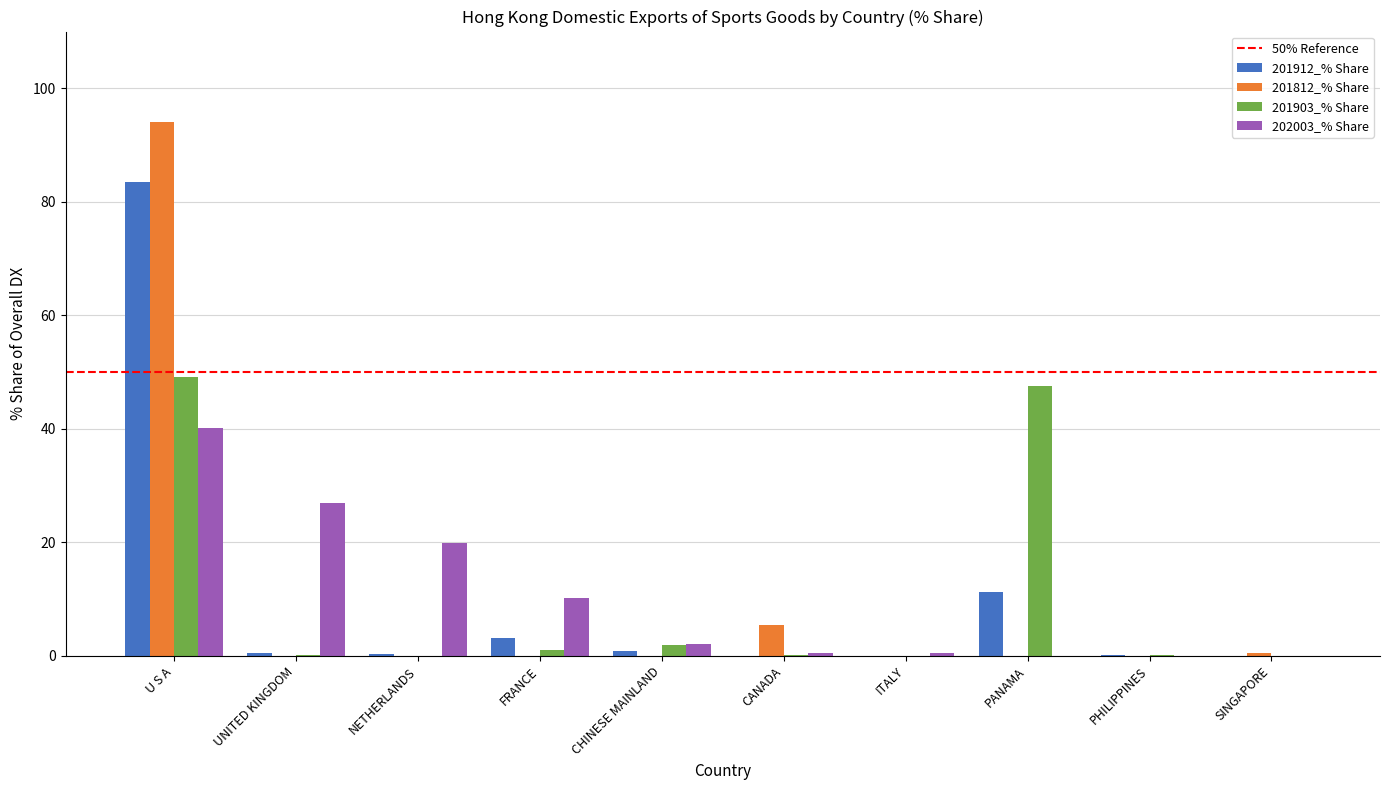

Are the bars grouped side by side (vs. stacked)?

Yes